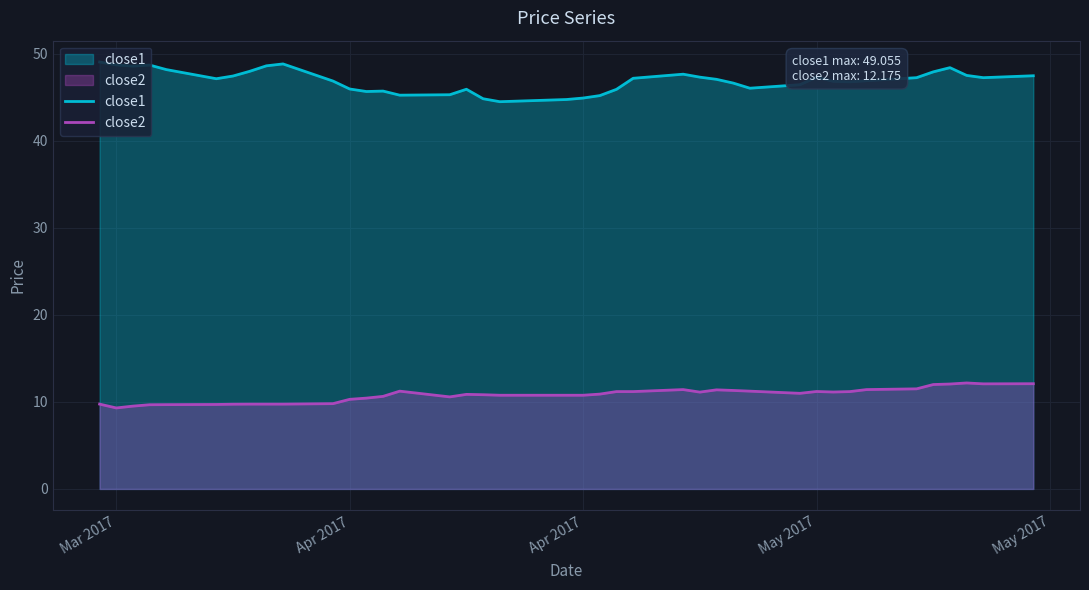

How many lines are shown in the chart?

2